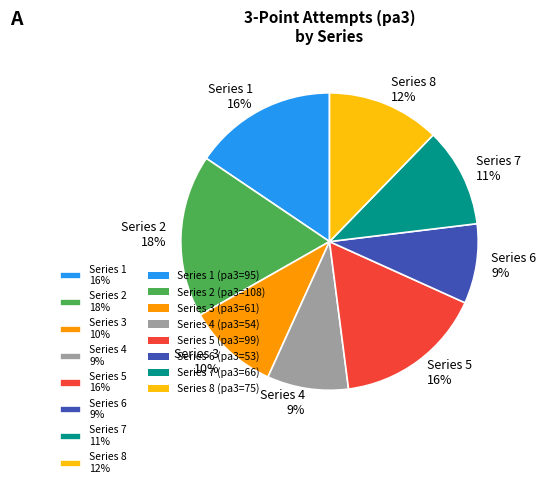

What percentage is the Series 8 12% slice, to the nearest percent?

12%